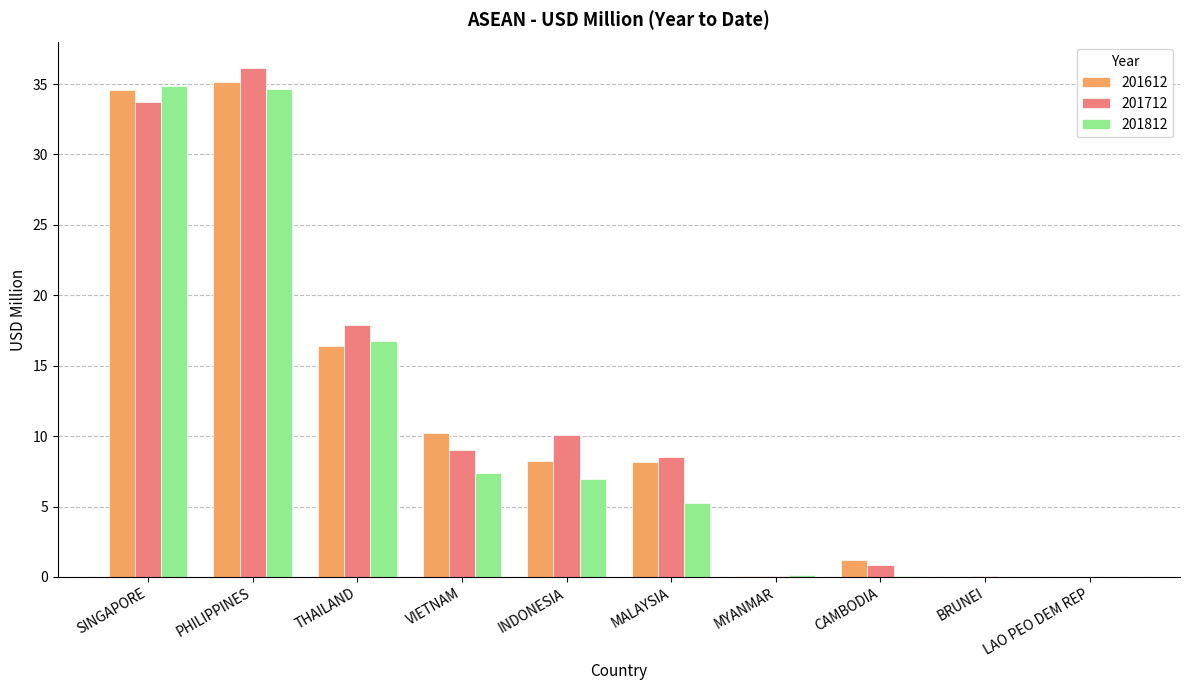

At which label is 201712 closest to 18?

THAILAND